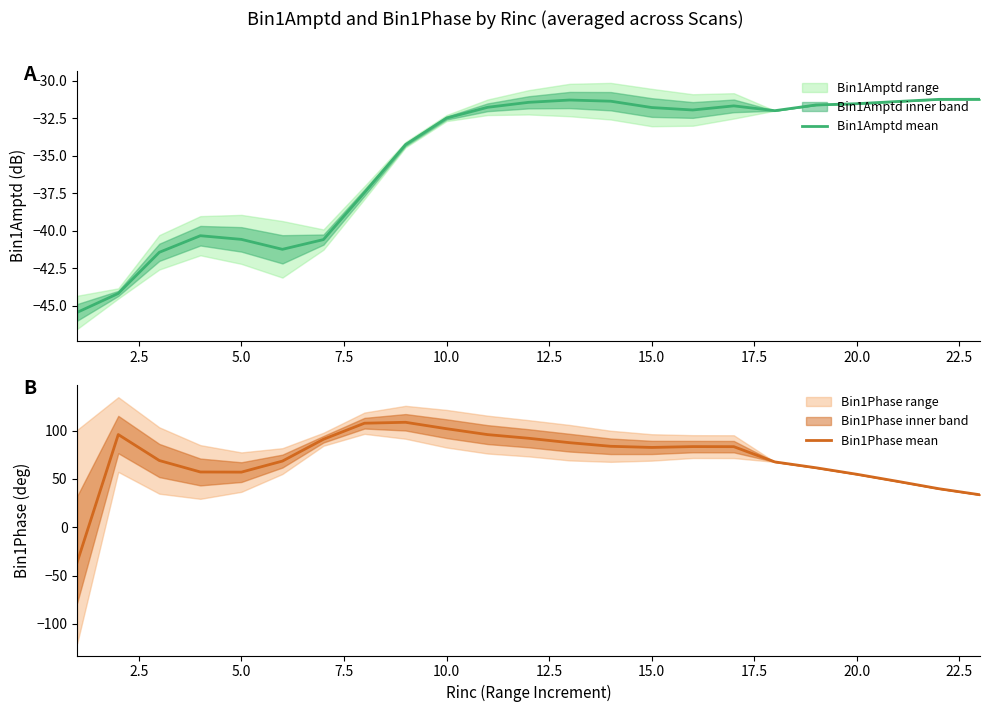

How many series are shown in this chart?

2